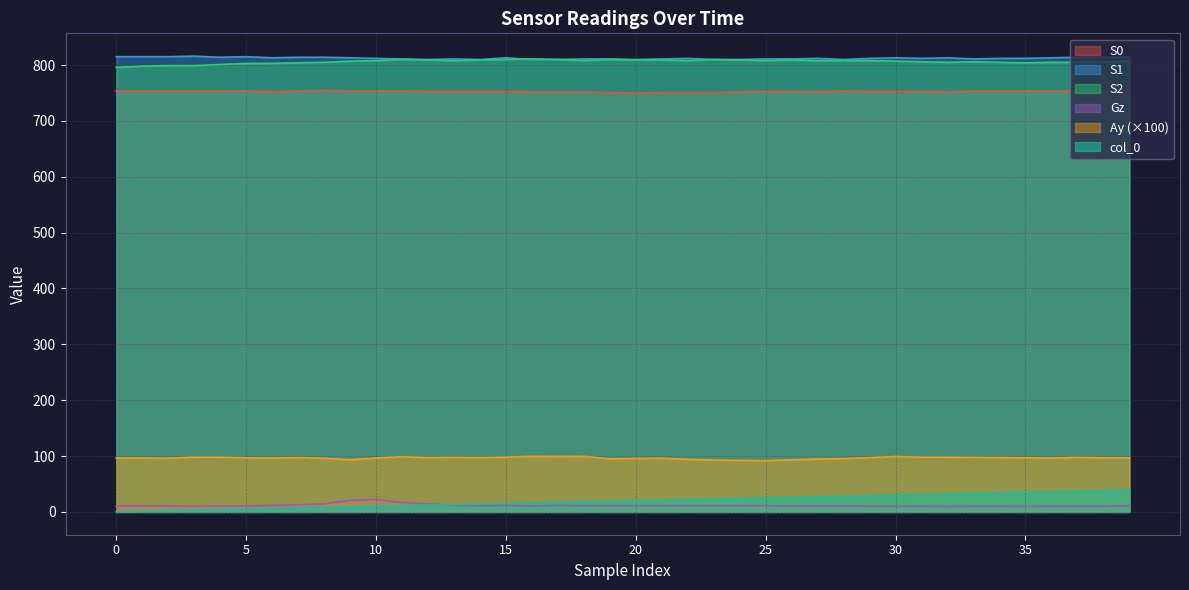

Which series has the widest spread of values?

col_0